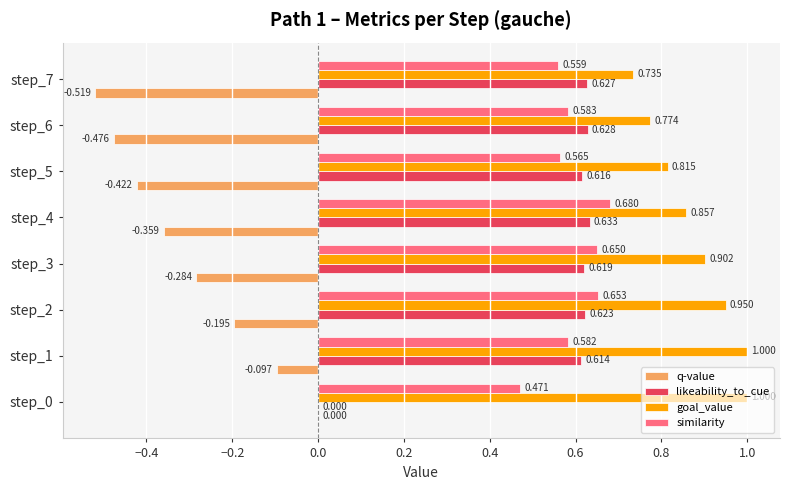

Is the value of goal_value at step_4 greater than the value of similarity at step_4?

Yes